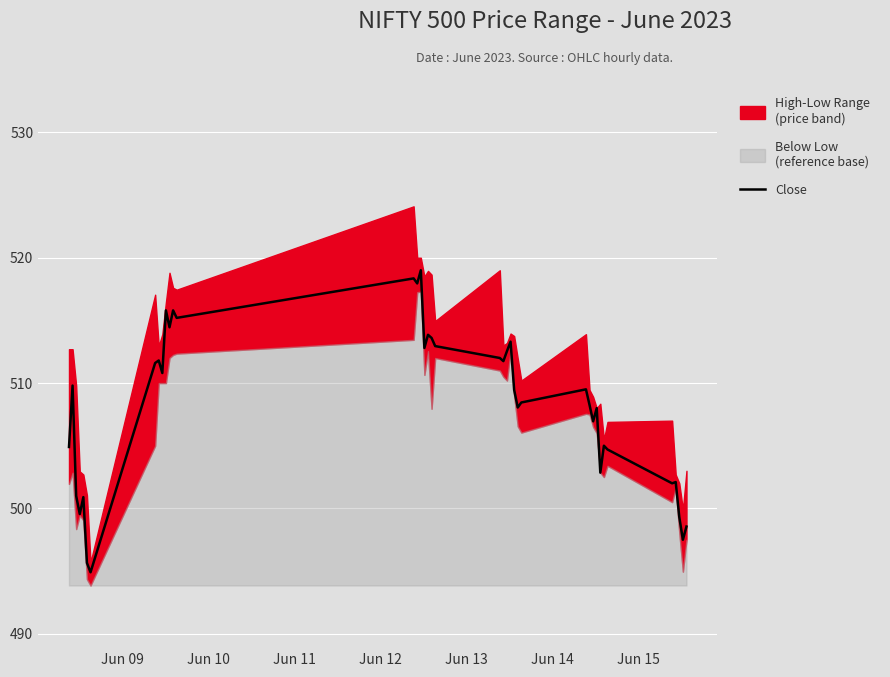

What is the lowest value of the Close series?

494.9